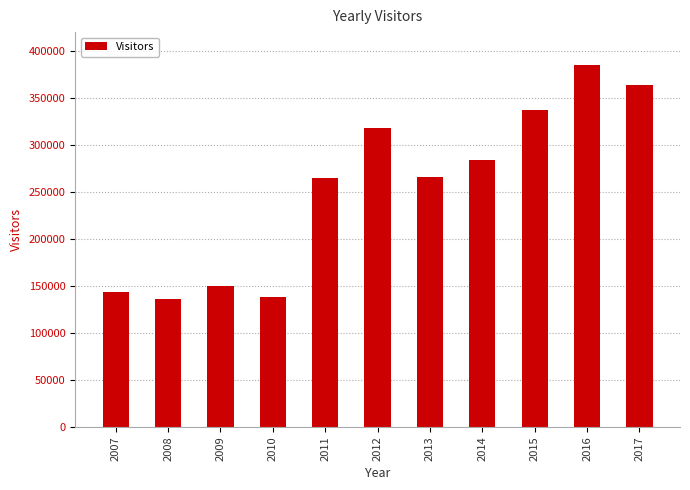

Does the chart contain stacked bars?

No